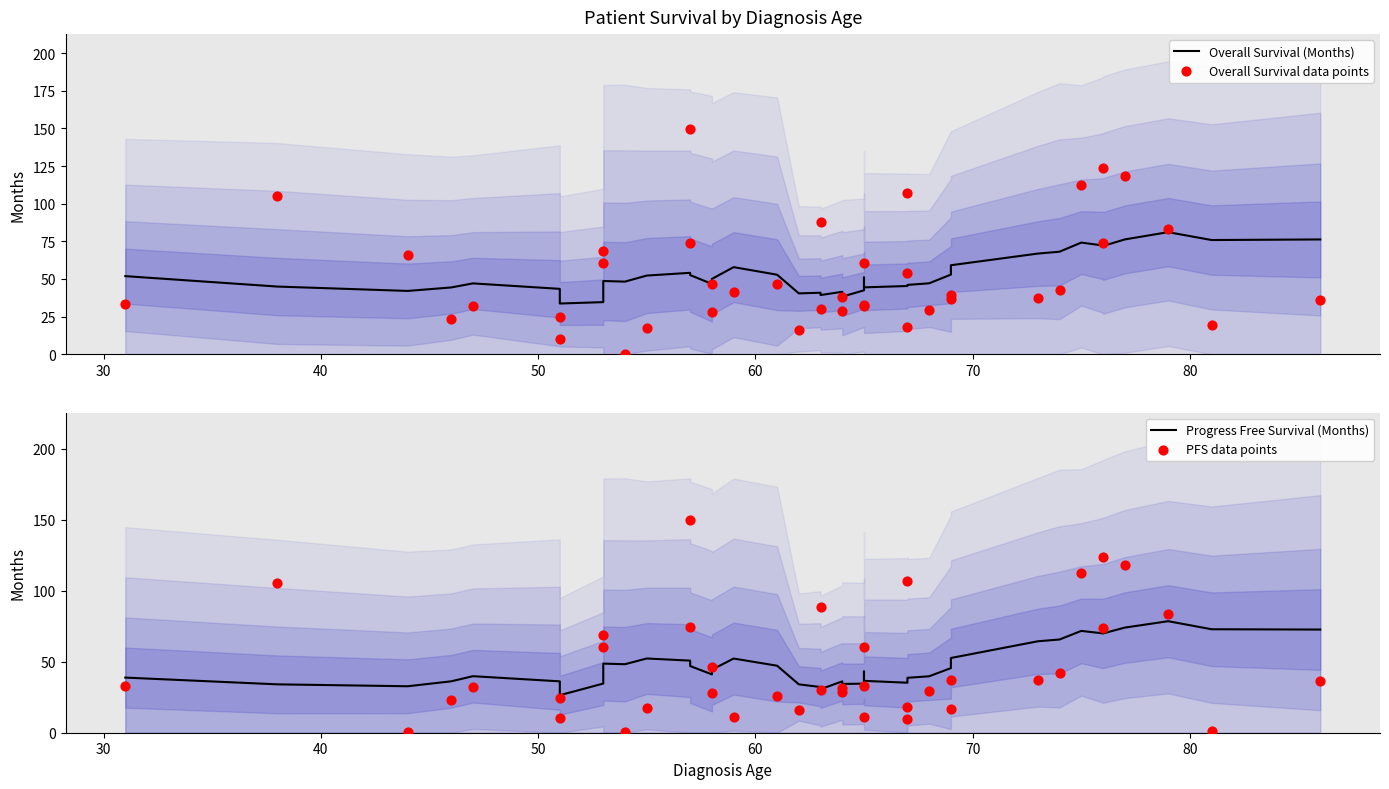

What are all the series names shown in the legend?

Overall Survival (Months), Overall Survival data points, Progress Free Survival (Months), PFS data points